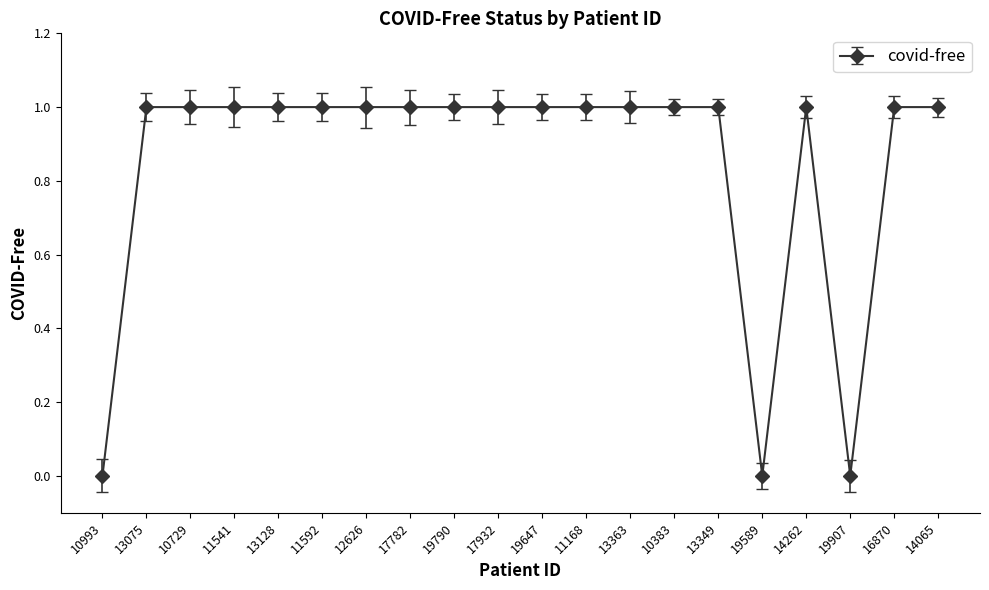

The chart shows a value of 2 at 13128. True or false?

False